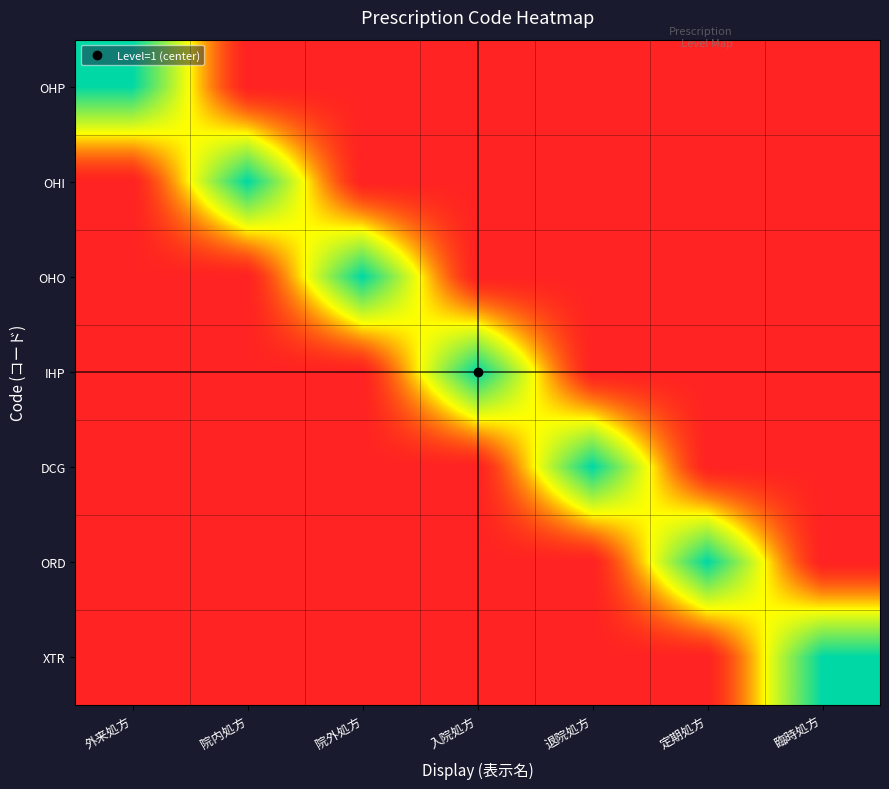

What is the greatest value displayed?

1